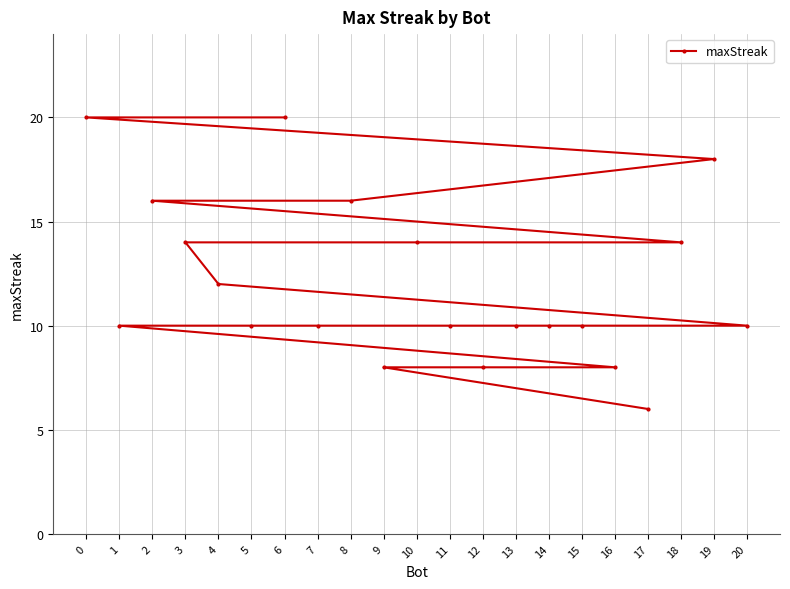

How many data points are above 10?

9